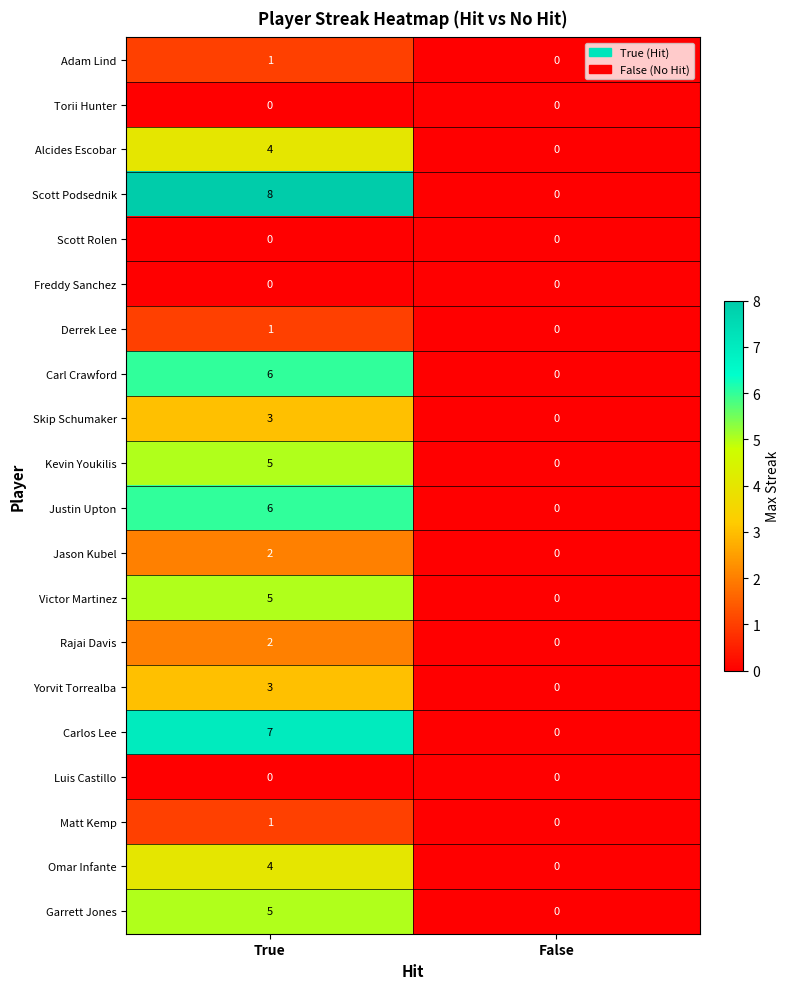

At which label does Scott Podsednik reach its peak?

True